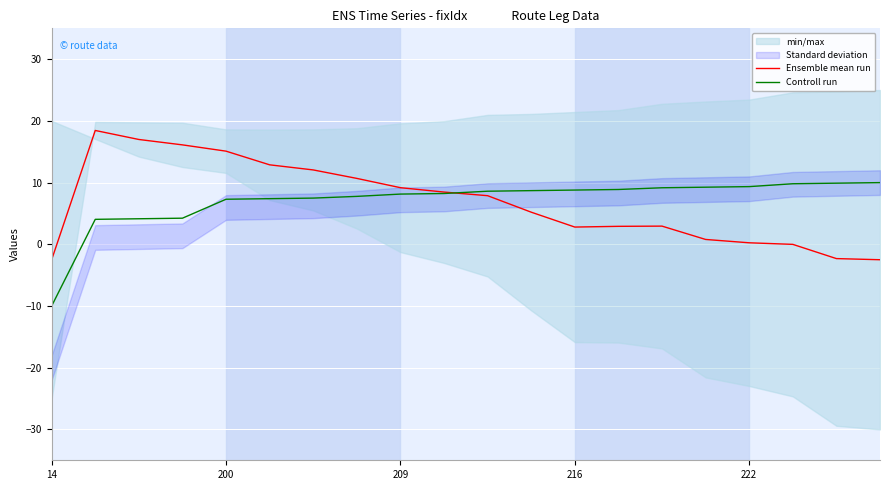

At how many categories does at least one series exceed 12?

6